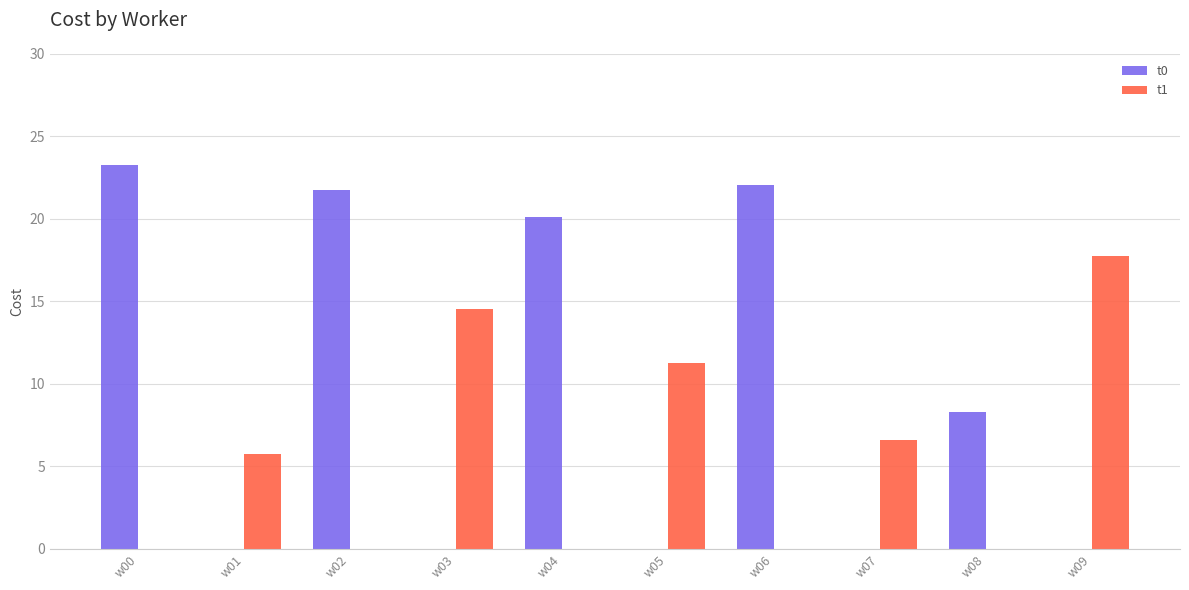

Reading left to right, extract all data points from this chart.

t0: w00=23.3	w01=0.0	w02=21.7	w03=0.0	w04=20.1	w05=0.0	w06=22.0	w07=0.0	w08=8.3	w09=0.0
t1: w00=0.0	w01=5.7	w02=0.0	w03=14.5	w04=0.0	w05=11.3	w06=0.0	w07=6.6	w08=0.0	w09=17.7